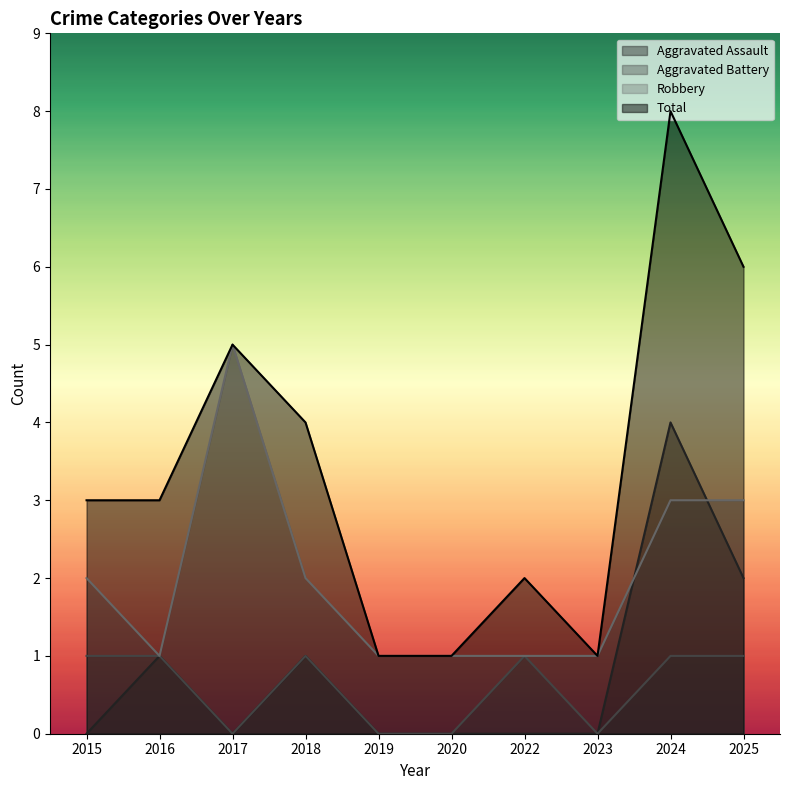

Reading left to right, list all the values displayed in this chart.

Aggravated Assault: 0	1	0	1	0	0	0	0	4	2
Aggravated Battery: 1	1	0	1	0	0	1	0	1	1
Robbery: 2	1	5	2	1	1	1	1	3	3
Total: 3	3	5	4	1	1	2	1	8	6